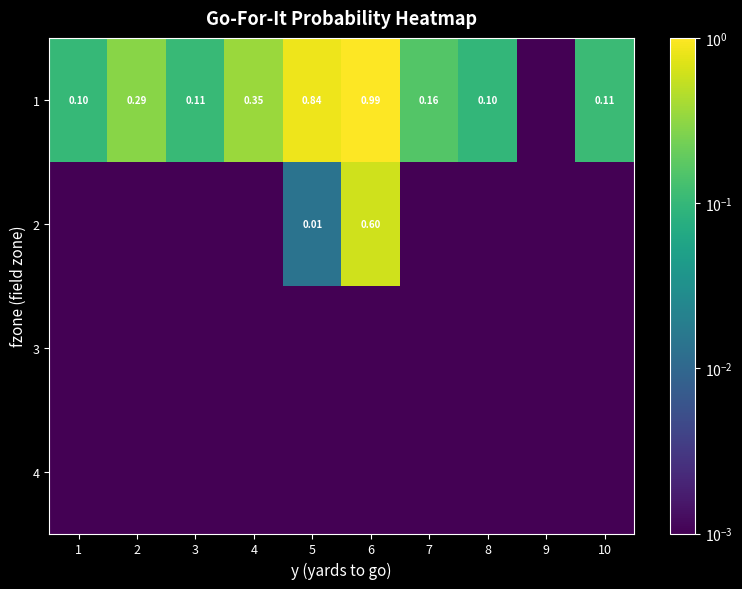

Count the number of data series in this chart.

4